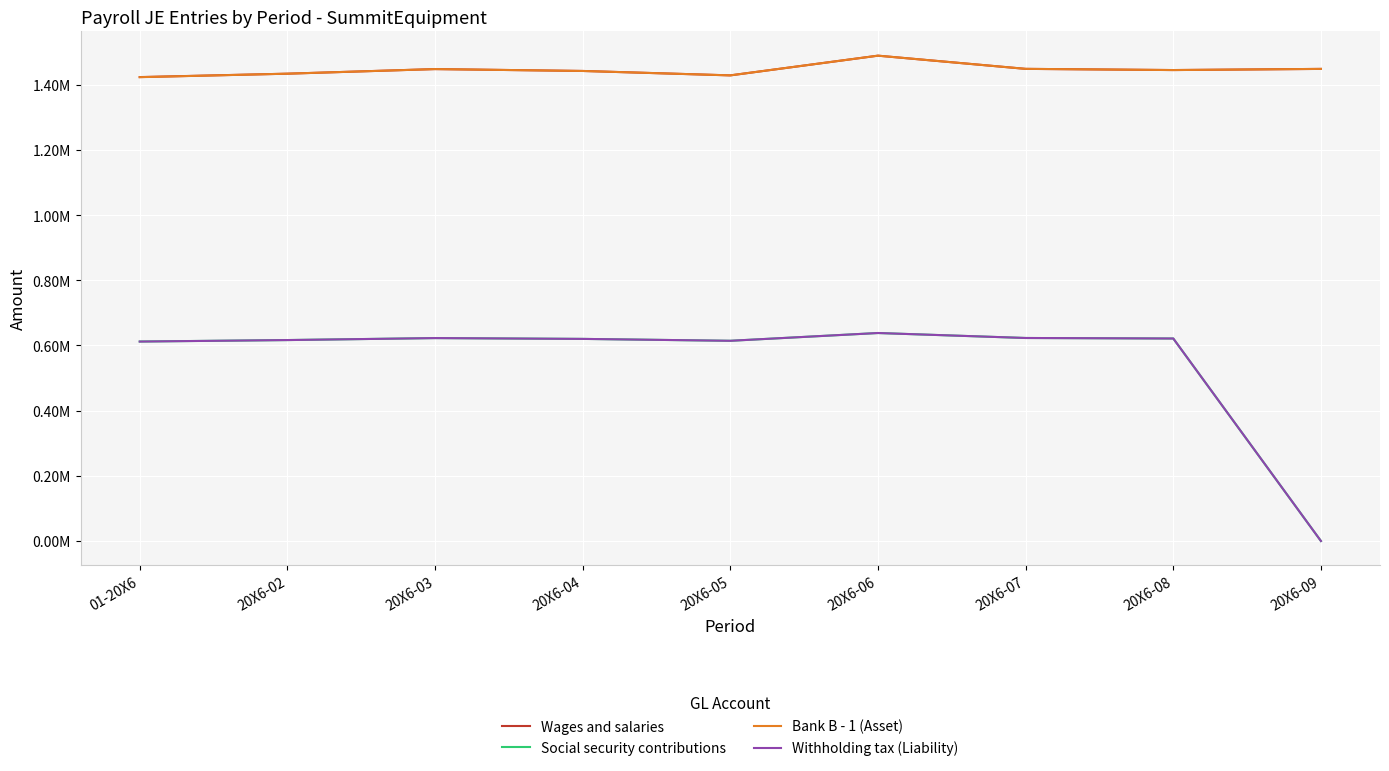

What is the sum of the Social security contributions values at 20X6-09 and 01-20X6?

612171.8